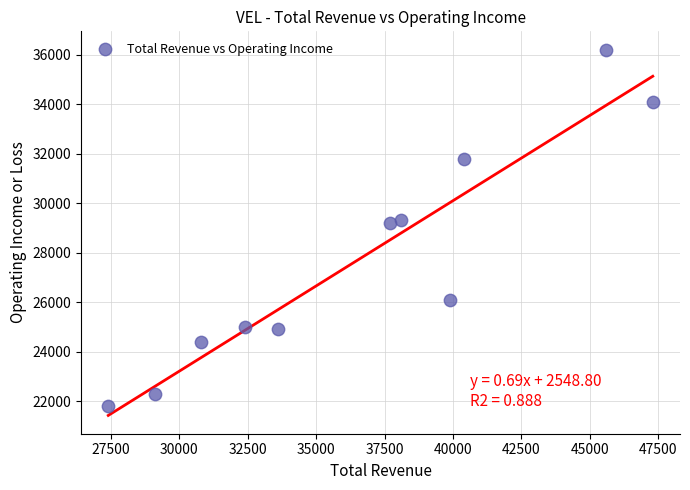

What is the range of Y values (max minus min)?

14400